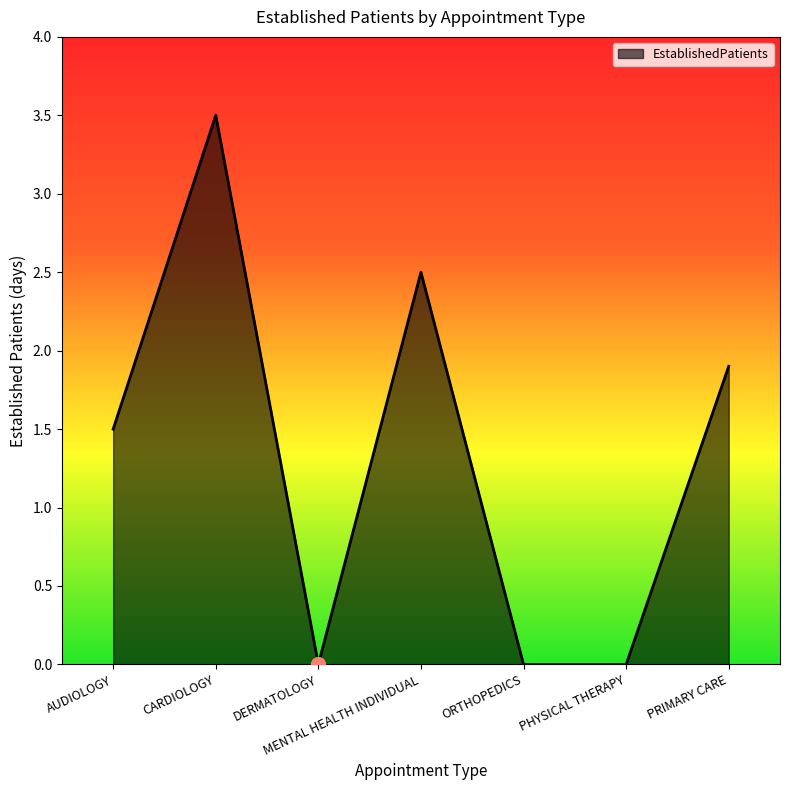

Reading right to left, extract all data points from this chart.

PRIMARY CARE=1.9	PHYSICAL THERAPY=0.0	ORTHOPEDICS=0.0	MENTAL HEALTH INDIVIDUAL=2.5	DERMATOLOGY=0.0	CARDIOLOGY=3.5	AUDIOLOGY=1.5